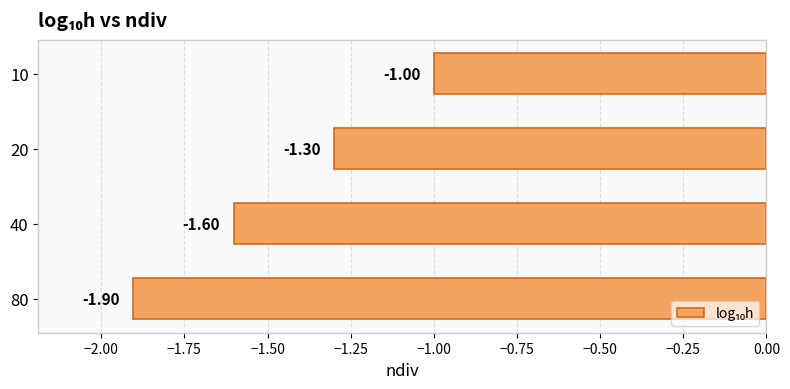

What is the greatest value displayed?

-1.0